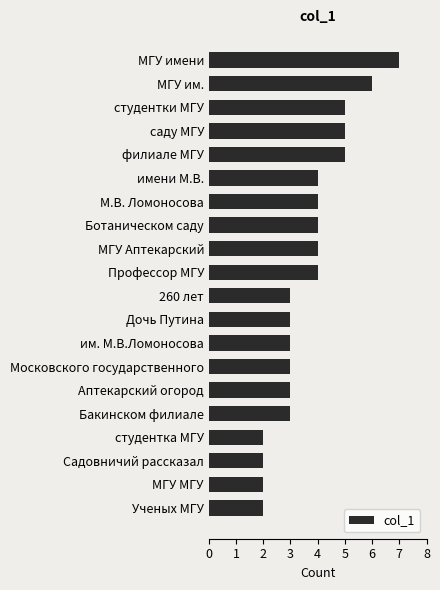

Are the bars grouped side by side (vs. stacked)?

No